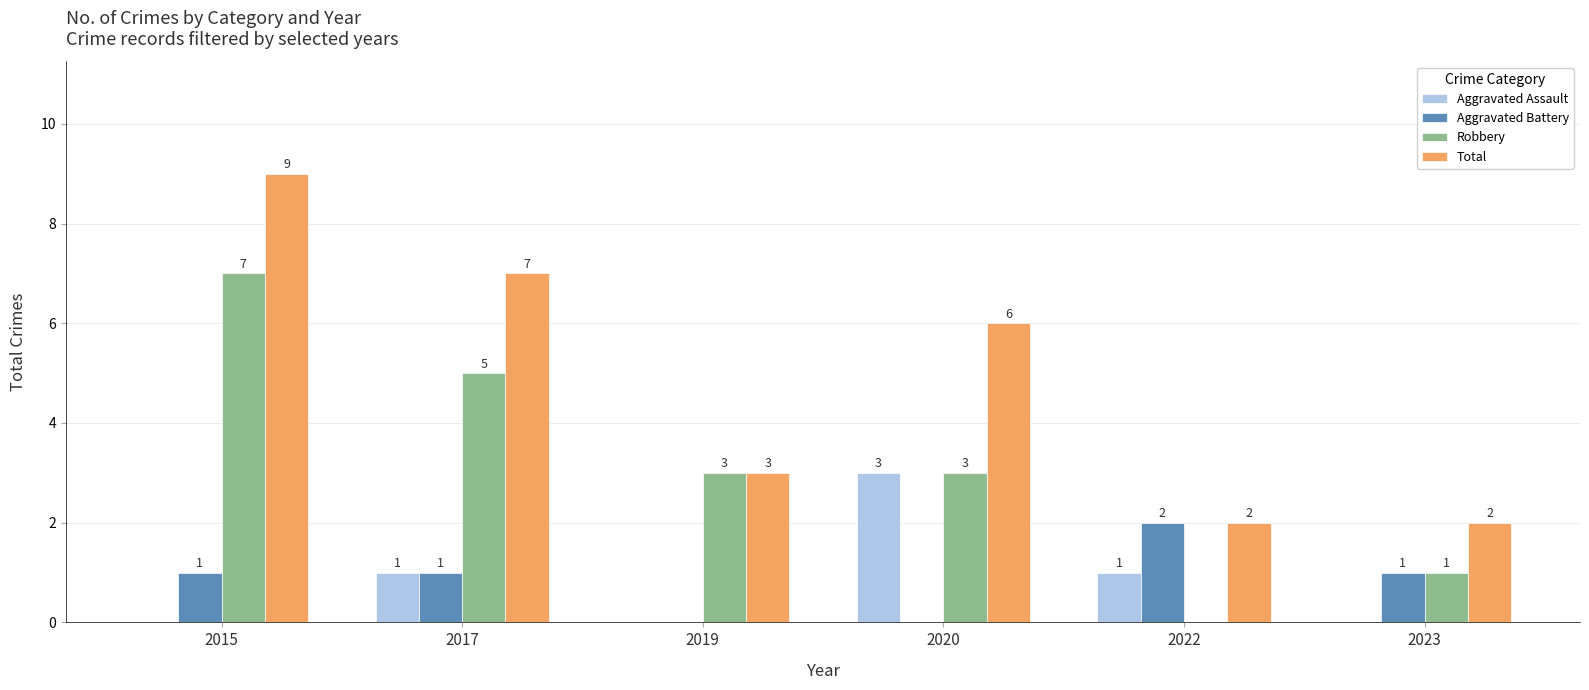

What is the sum of all Aggravated Battery values?

5